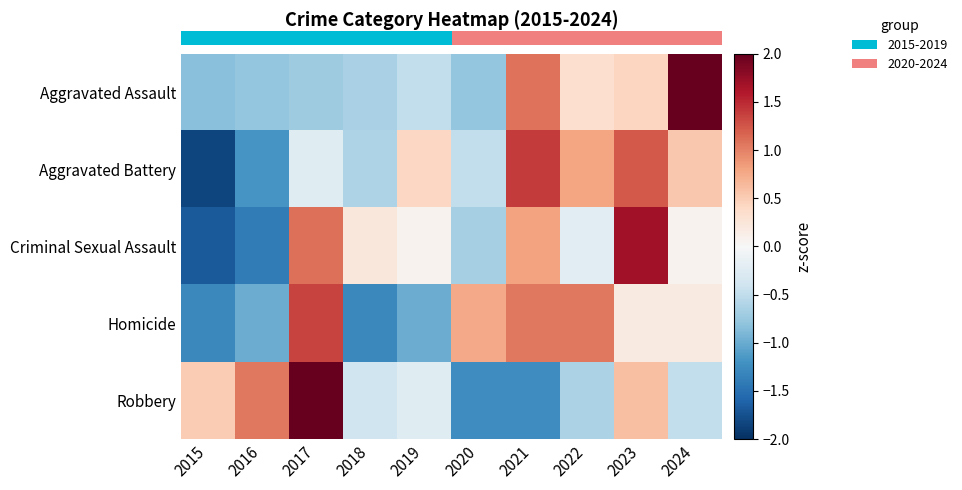

What is the spread (max minus min) of values at 2017?

2.8